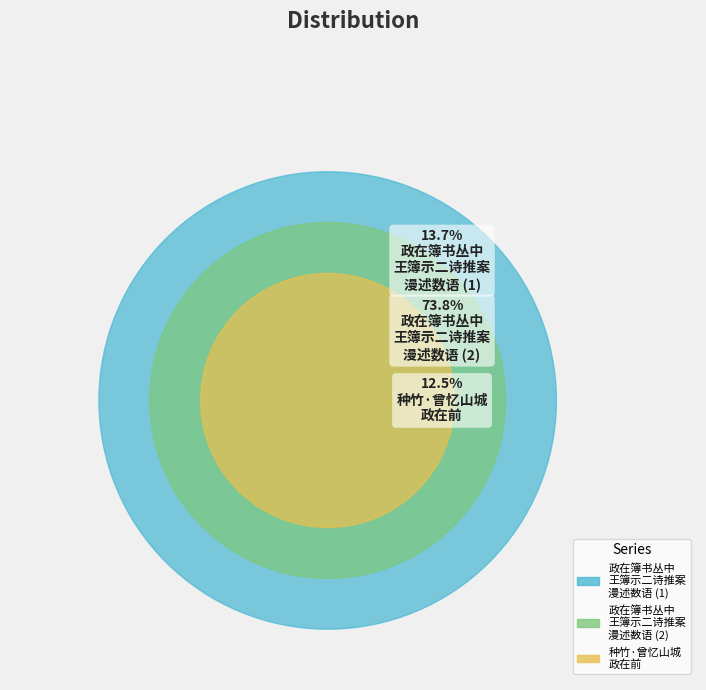

Is it true that 政在簿书丛中王簿示二诗推案漫述数语 is 14% of the pie?

True